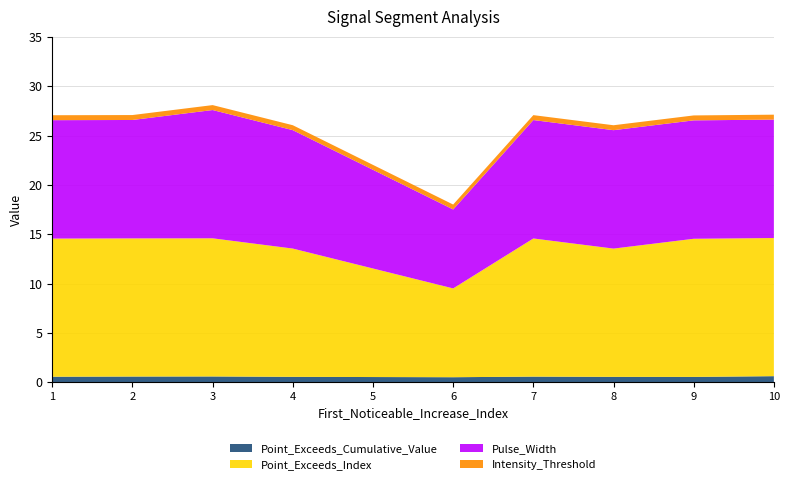

Reading left to right, what are all the values shown in this chart?

Point_Exceeds_Cumulative_Value: 1=0.6	2=0.6	1=0.6	1=0.5	1=0.5	1=0.5	2=0.6	1=0.5	2=0.5	2=0.6
Point_Exceeds_Index: 1=14.0	2=14.0	1=14.0	1=13.0	1=11.0	1=9.0	2=14.0	1=13.0	2=14.0	2=14.0
Pulse_Width: 1=12.0	2=12.0	1=13.0	1=12.0	1=10.0	1=8.0	2=12.0	1=12.0	2=12.0	2=12.0
Intensity_Threshold: 1=0.5	2=0.5	1=0.5	1=0.5	1=0.5	1=0.5	2=0.5	1=0.5	2=0.5	2=0.5